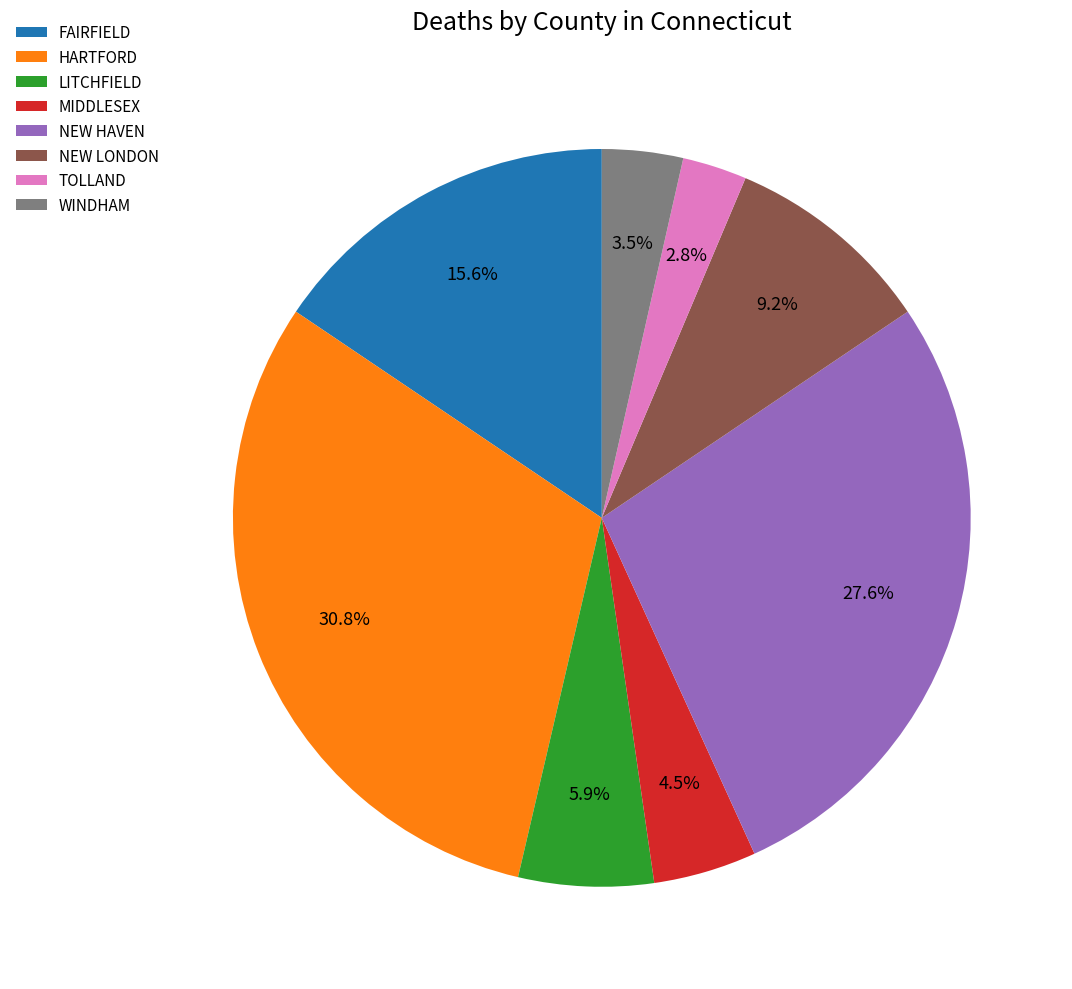

Rank the categories by value from lowest to highest.

TOLLAND, WINDHAM, MIDDLESEX, LITCHFIELD, NEW LONDON, FAIRFIELD, NEW HAVEN, HARTFORD